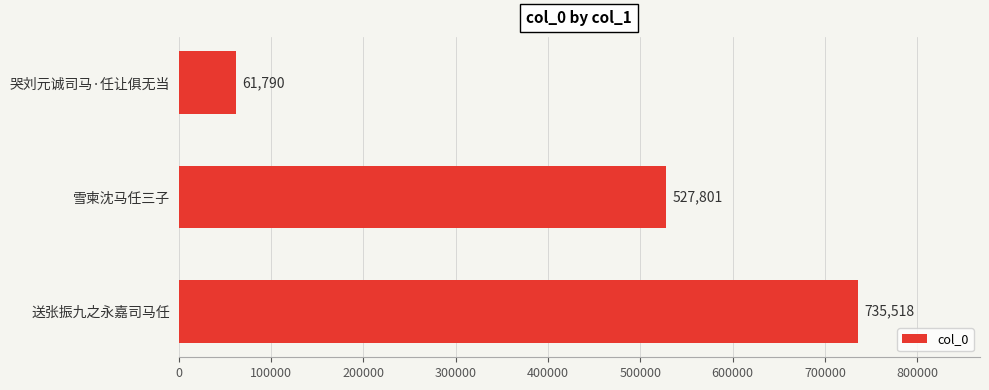

What is the maximum value shown in the chart?

735518